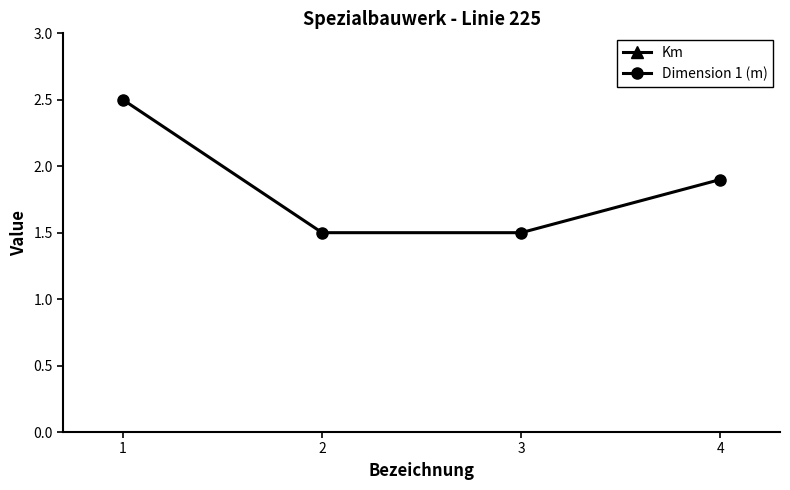

What is the value of the Dimension 1 (m) point at the 4th from the left?

1.9